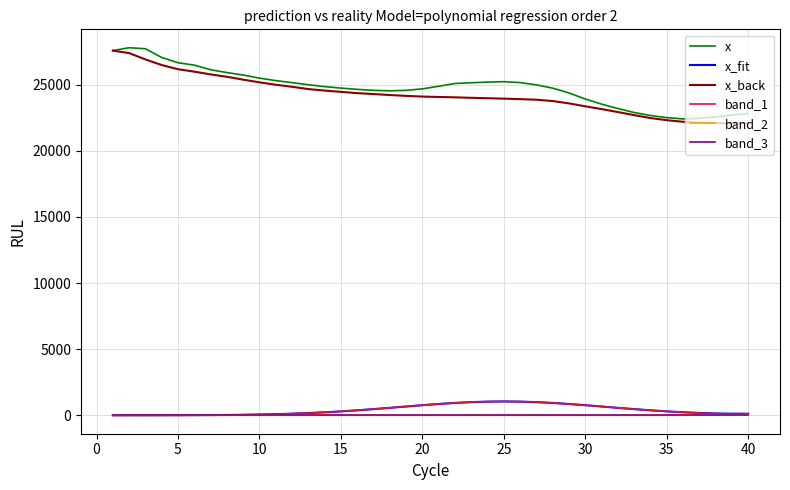

True or false: x and band_2 cross at least once.

False